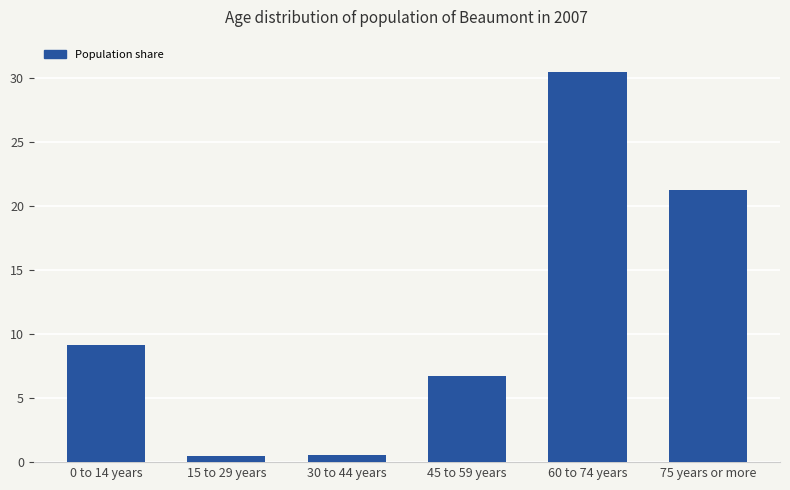

Reading right to left, what are all the values shown in this chart?

75 years or more=21.2	60 to 74 years=30.5	45 to 59 years=6.7	30 to 44 years=0.5	15 to 29 years=0.5	0 to 14 years=9.2